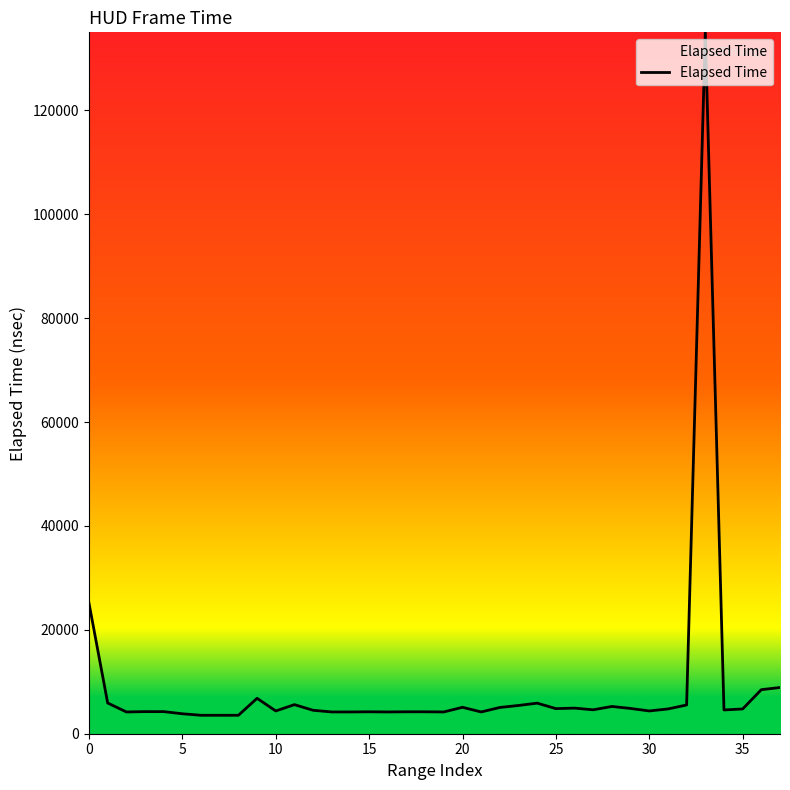

What is the maximum value shown in the chart?

135040